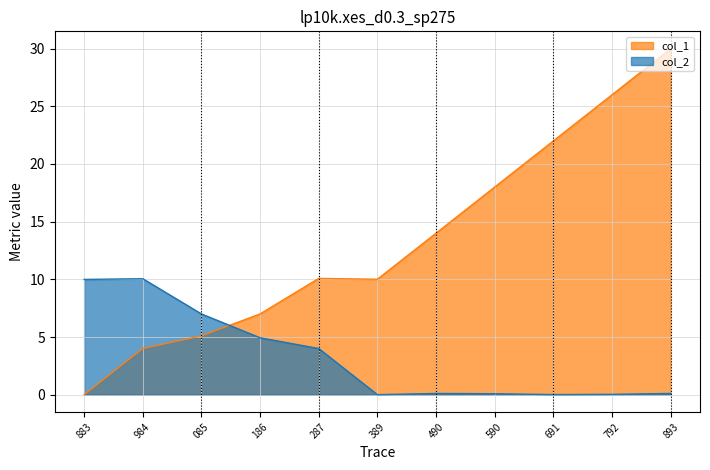

What value does the col_1 series have at 792?

26.0